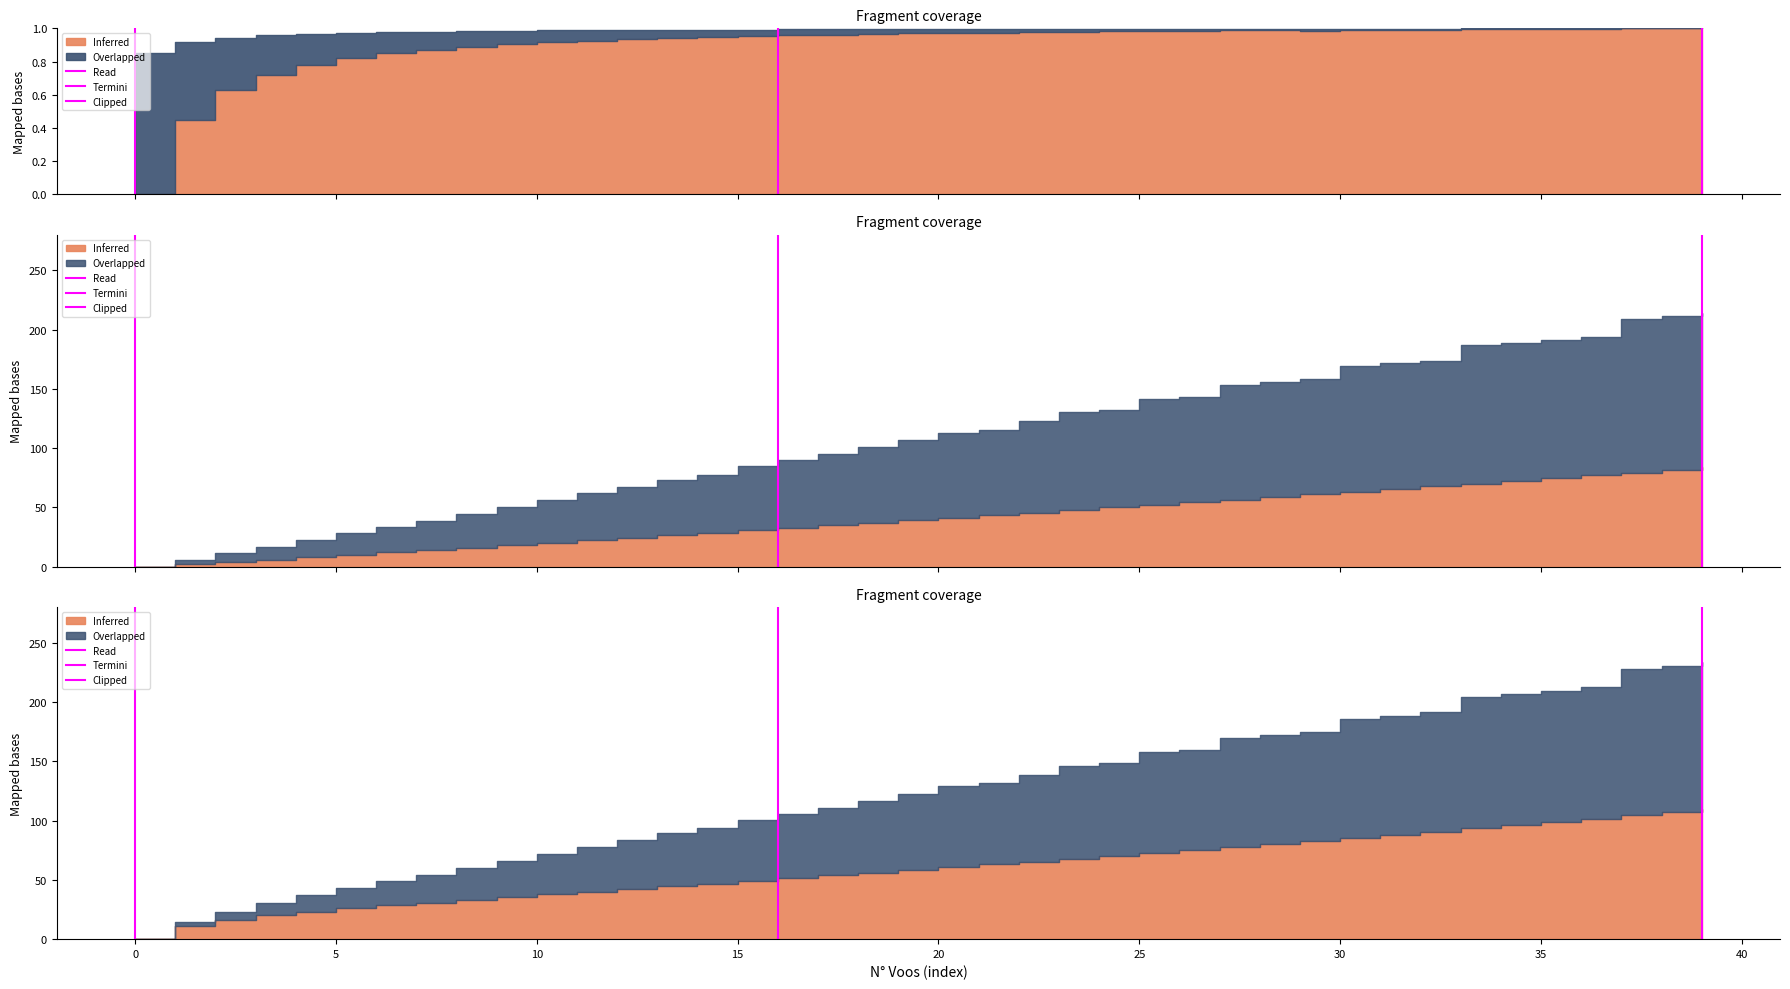

How many values are above zero?

1